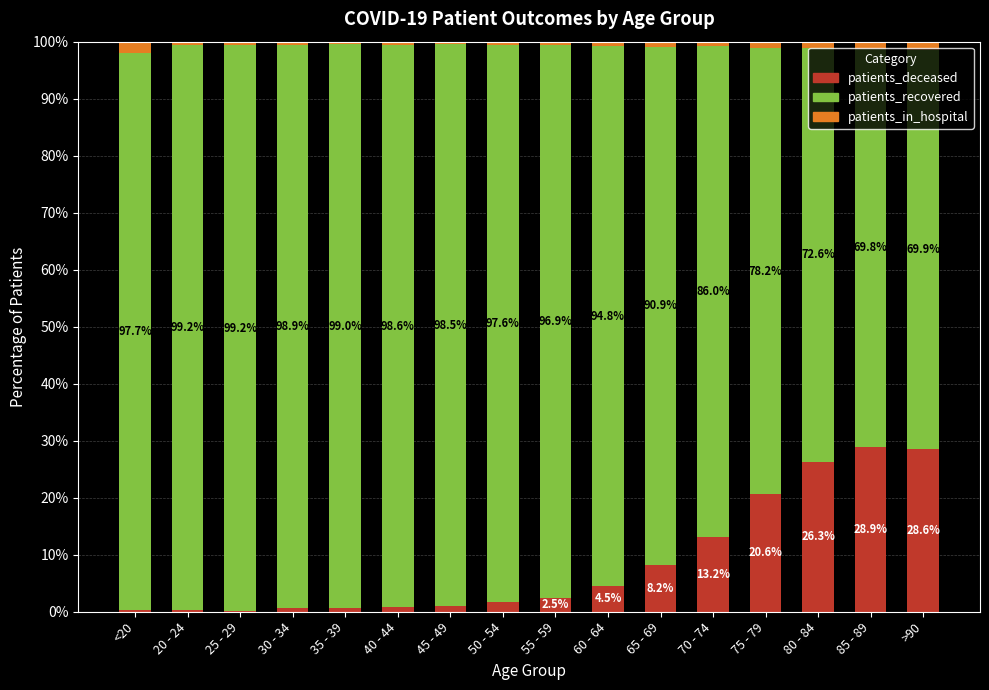

What is the sum of the patients_deceased values at 75 - 79 and 20 - 24?

20.9